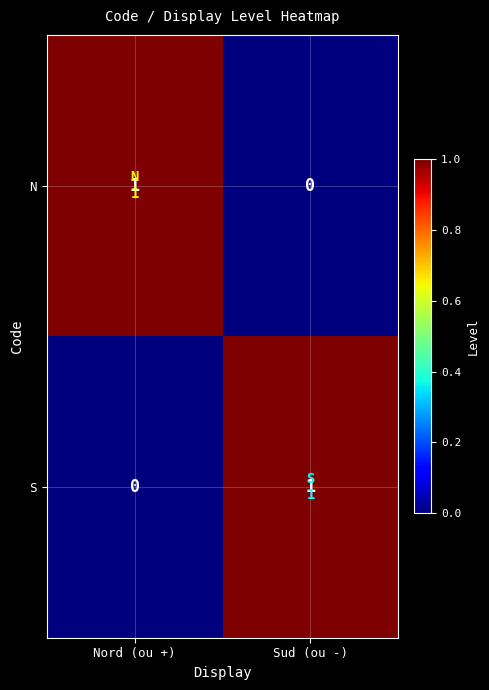

Is it true that S equals 1 at Sud (ou -)?

True